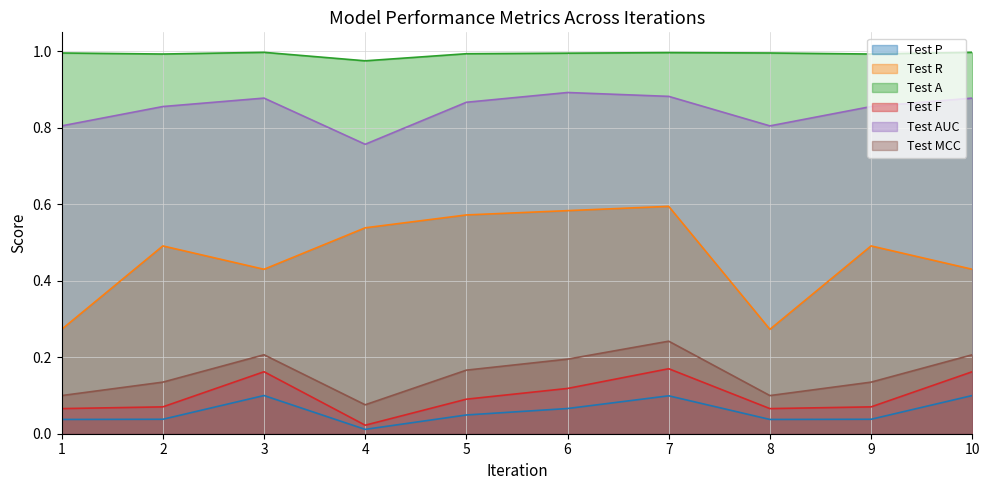

How many lines are shown in the chart?

6